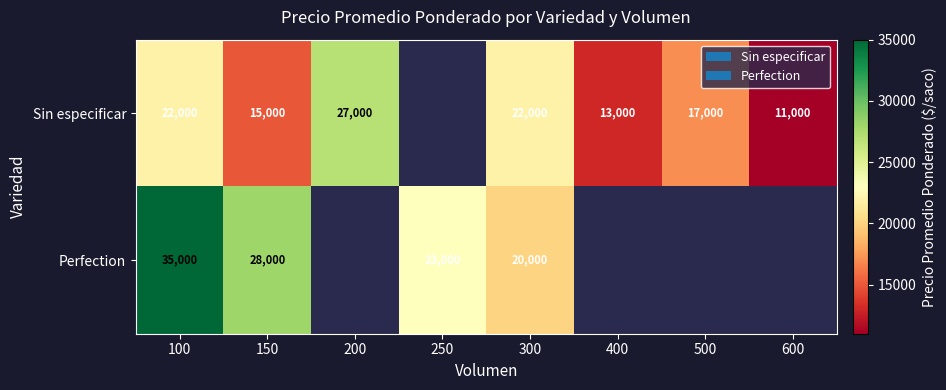

At which category is the sum across all series the highest?

100